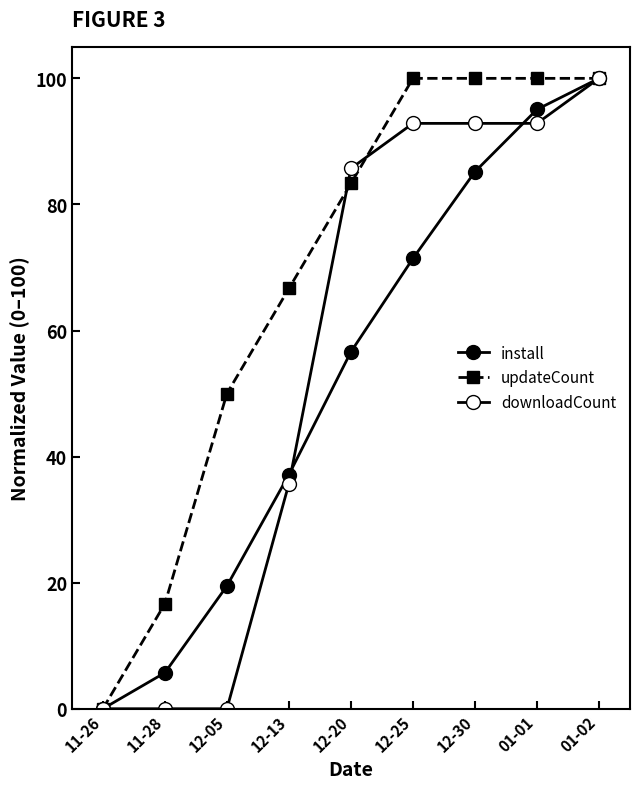

Rank the series by their maximum value, from highest to lowest.

install, updateCount, downloadCount